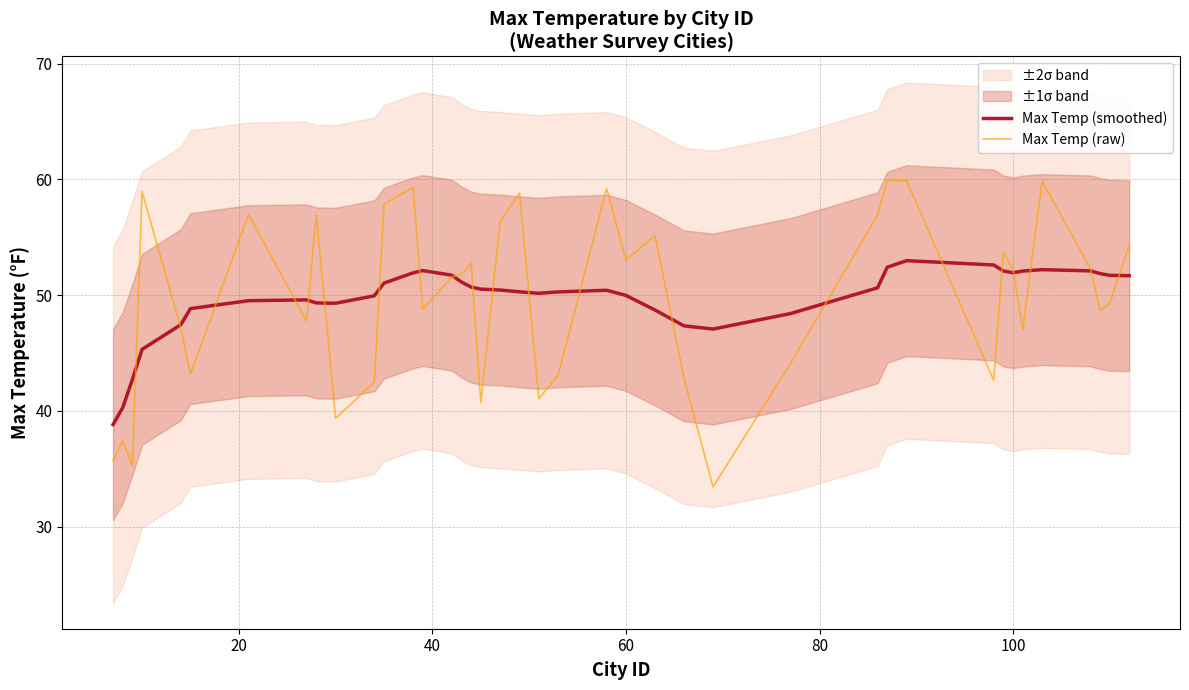

How many times do Max Temp (raw) and Max Temp (smoothed) cross each other?

21